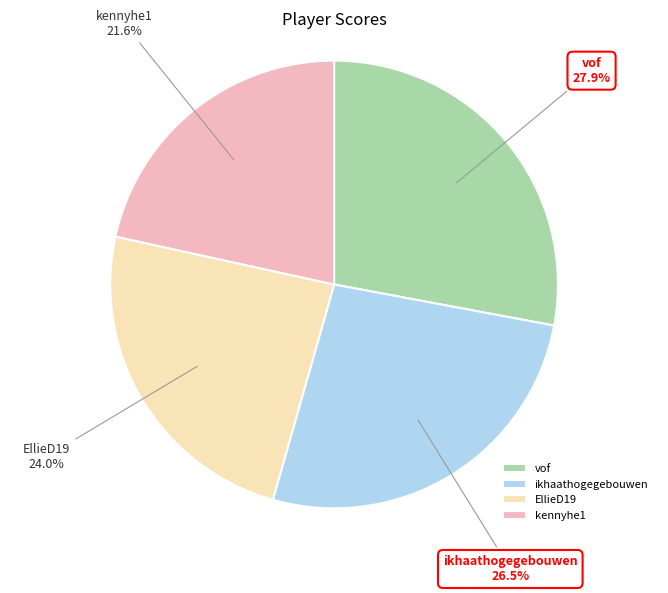

What is the largest slice in the pie chart?

vof